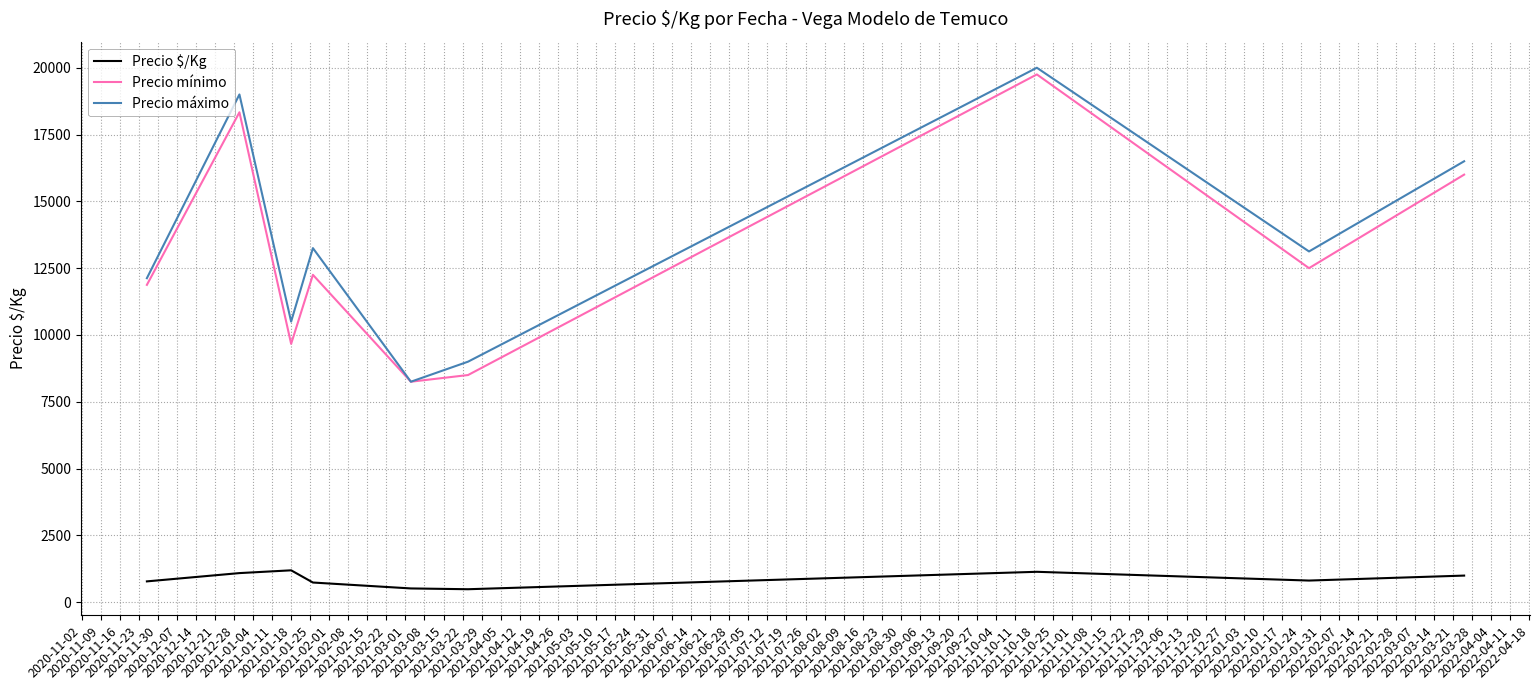

True or false: Precio $/Kg and Precio máximo cross at least once.

False